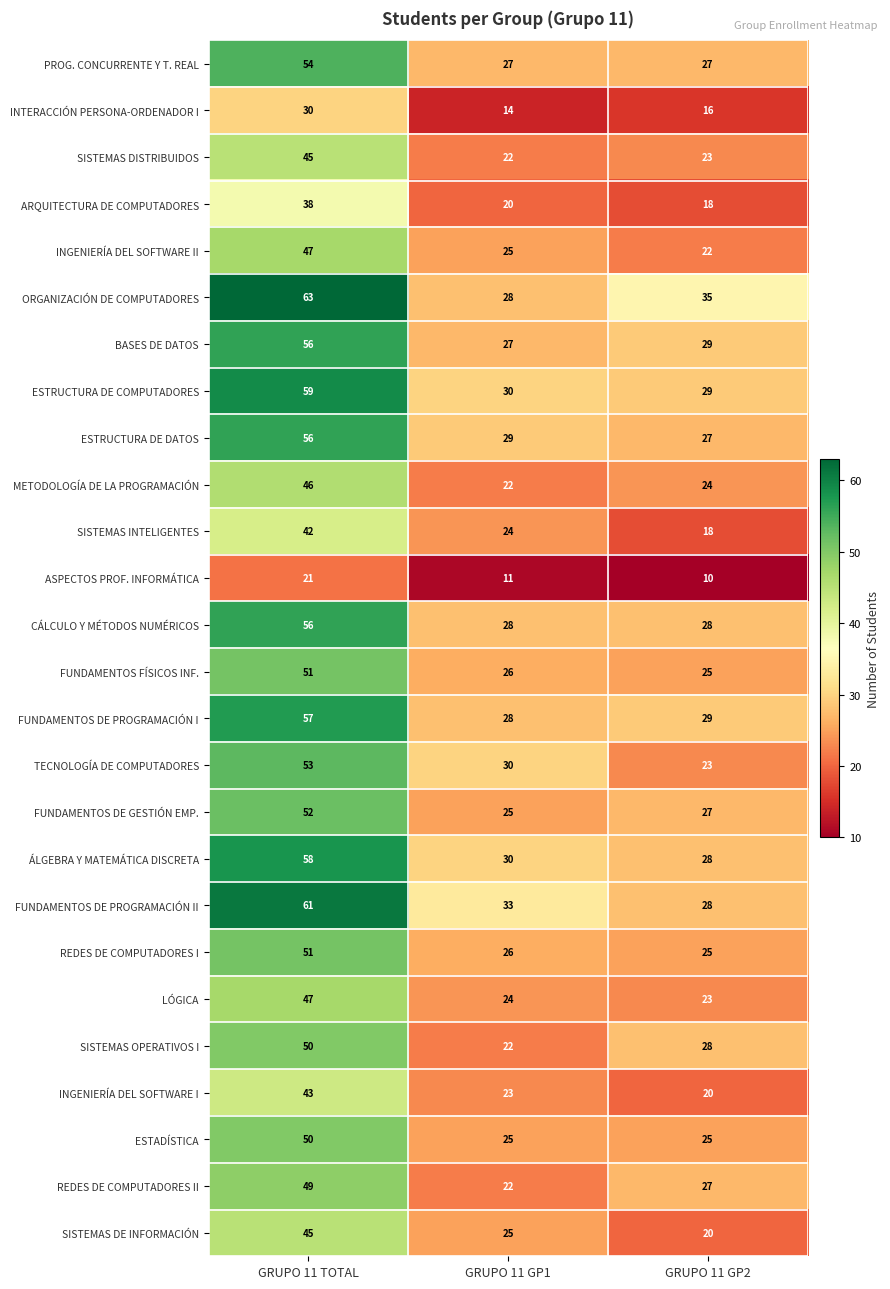

Which series has the largest range (max minus min)?

ORGANIZACIÓN DE COMPUTADORES